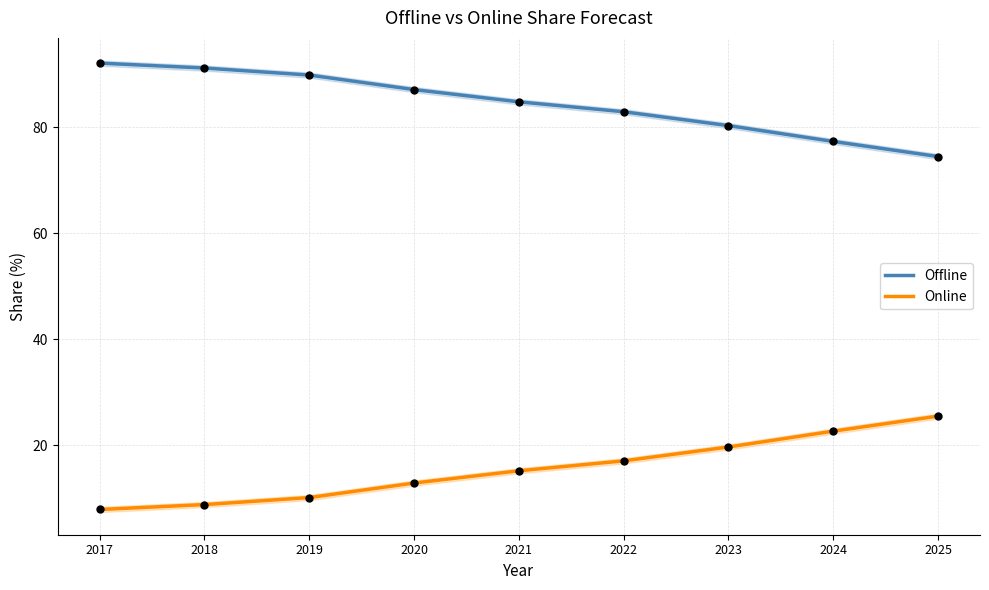

What is the total value across all series at 2019?

100.0